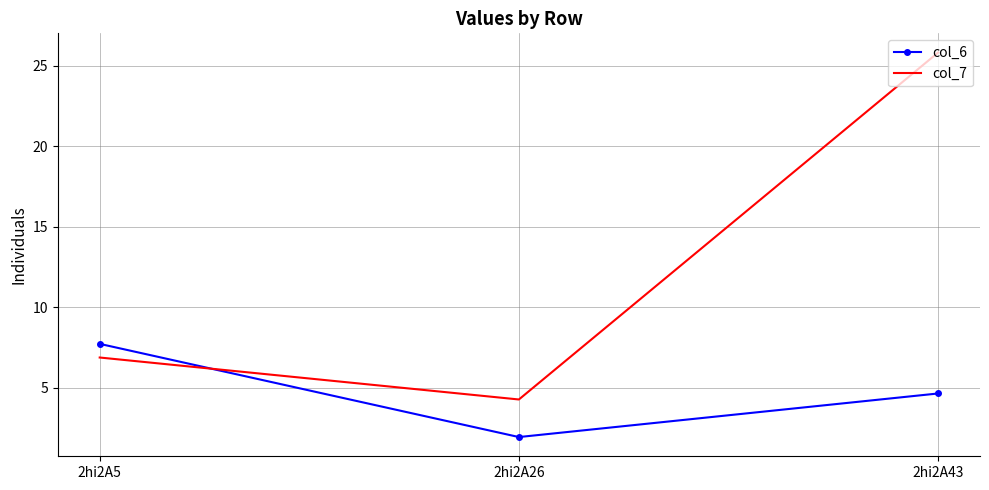

List the series in order of their overall mean, lowest first.

col_6, col_7